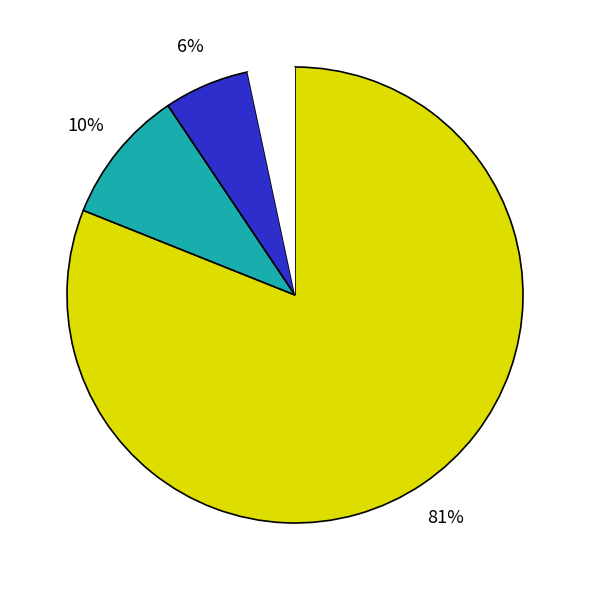

Is there a majority slice in this chart?

Yes